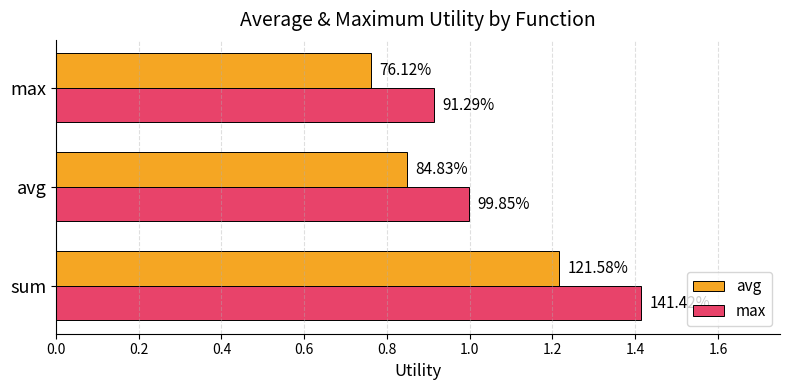

What is the value of the avg bar at the 2nd from the left?

0.8